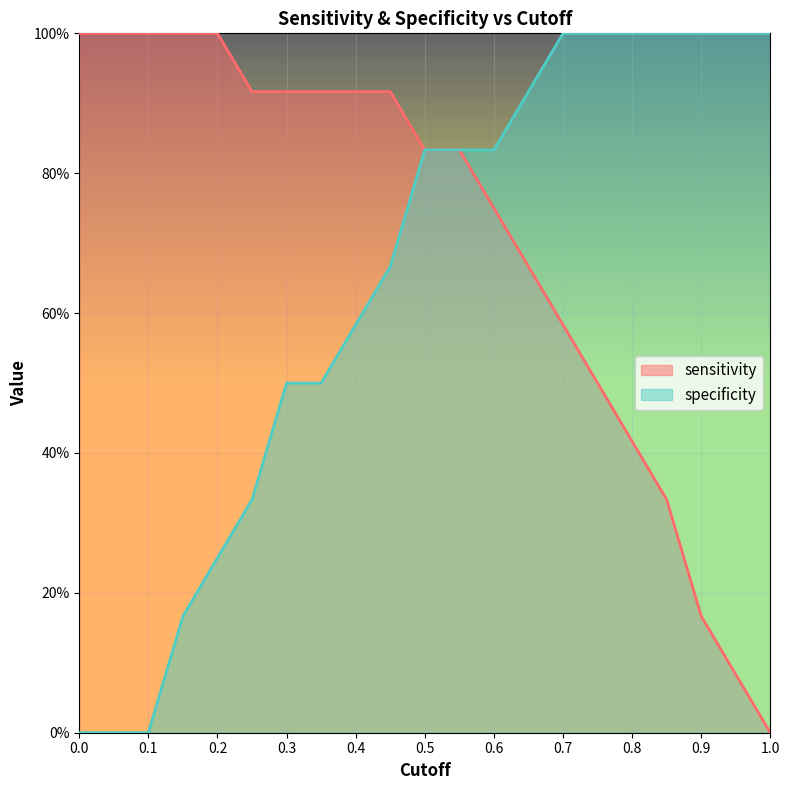

Reading left to right, transcribe all the data shown in this chart.

sensitivity: 0=1.0	0.05=1.0	0.1=1.0	0.15=1.0	0.2=1.0	0.25=0.9	0.3=0.9	0.35=0.9	0.4=0.9	0.45=0.9	0.5=0.8	0.55=0.8	0.6=0.8	0.65=0.7	0.7=0.6	0.75=0.5	0.8=0.4	0.85=0.3	0.9=0.2	0.95=0.1	1=0.0
specificity: 0=0.0	0.05=0.0	0.1=0.0	0.15=0.2	0.2=0.2	0.25=0.3	0.3=0.5	0.35=0.5	0.4=0.6	0.45=0.7	0.5=0.8	0.55=0.8	0.6=0.8	0.65=0.9	0.7=1.0	0.75=1.0	0.8=1.0	0.85=1.0	0.9=1.0	0.95=1.0	1=1.0